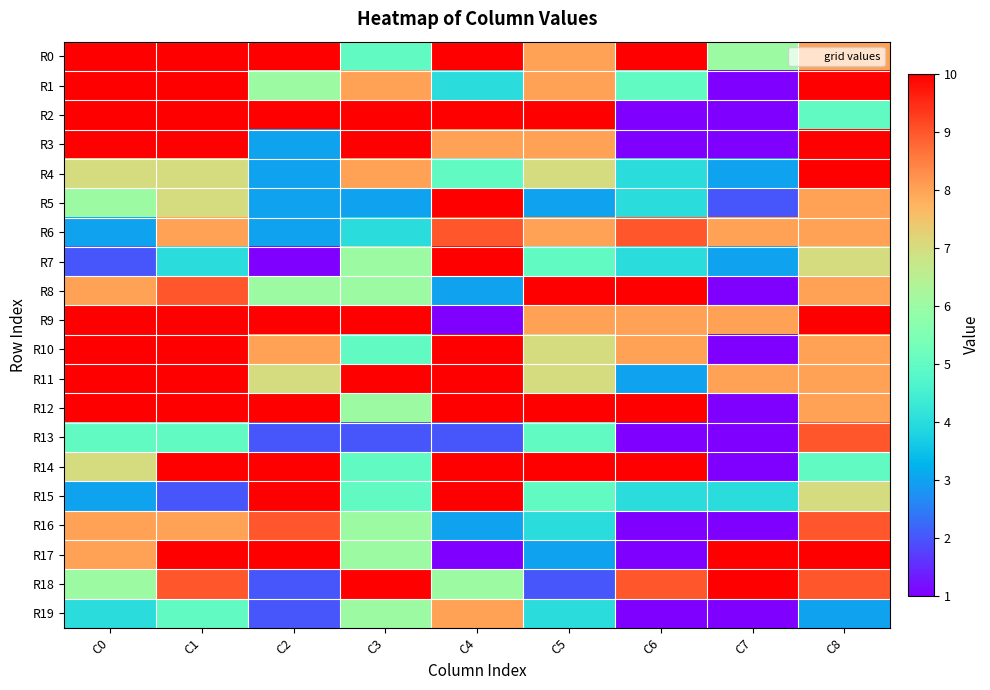

Reading left to right, what are all the values shown in this chart?

R0: C0=10	C1=10	C2=10	C3=5	C4=10	C5=8	C6=10	C7=6	C8=8
R1: C0=10	C1=10	C2=6	C3=8	C4=4	C5=8	C6=5	C7=1	C8=10
R2: C0=10	C1=10	C2=10	C3=10	C4=10	C5=10	C6=1	C7=1	C8=5
R3: C0=10	C1=10	C2=3	C3=10	C4=8	C5=8	C6=1	C7=1	C8=10
R4: C0=7	C1=7	C2=3	C3=8	C4=5	C5=7	C6=4	C7=3	C8=10
R5: C0=6	C1=7	C2=3	C3=3	C4=10	C5=3	C6=4	C7=2	C8=8
R6: C0=3	C1=8	C2=3	C3=4	C4=9	C5=8	C6=9	C7=8	C8=8
R7: C0=2	C1=4	C2=1	C3=6	C4=10	C5=5	C6=4	C7=3	C8=7
R8: C0=8	C1=9	C2=6	C3=6	C4=3	C5=10	C6=10	C7=1	C8=8
R9: C0=10	C1=10	C2=10	C3=10	C4=1	C5=8	C6=8	C7=8	C8=10
R10: C0=10	C1=10	C2=8	C3=5	C4=10	C5=7	C6=8	C7=1	C8=8
R11: C0=10	C1=10	C2=7	C3=10	C4=10	C5=7	C6=3	C7=8	C8=8
R12: C0=10	C1=10	C2=10	C3=6	C4=10	C5=10	C6=10	C7=1	C8=8
R13: C0=5	C1=5	C2=2	C3=2	C4=2	C5=5	C6=1	C7=1	C8=9
R14: C0=7	C1=10	C2=10	C3=5	C4=10	C5=10	C6=10	C7=1	C8=5
R15: C0=3	C1=2	C2=10	C3=5	C4=10	C5=5	C6=4	C7=4	C8=7
R16: C0=8	C1=8	C2=9	C3=6	C4=3	C5=4	C6=1	C7=1	C8=9
R17: C0=8	C1=10	C2=10	C3=6	C4=1	C5=3	C6=1	C7=10	C8=10
R18: C0=6	C1=9	C2=2	C3=10	C4=6	C5=2	C6=9	C7=10	C8=9
R19: C0=4	C1=5	C2=2	C3=6	C4=8	C5=4	C6=1	C7=1	C8=3